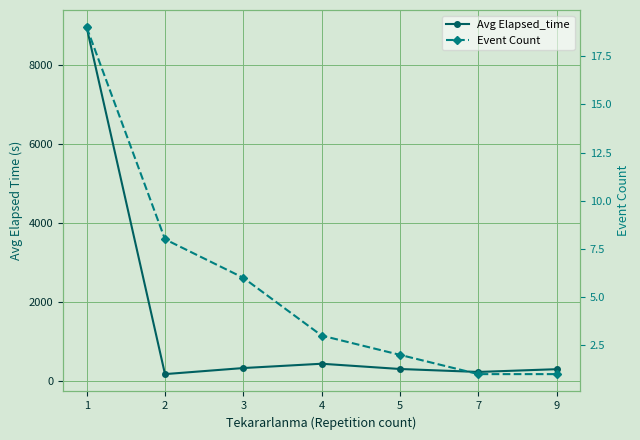

Reading left to right, extract all data points from this chart.

Avg Elapsed_time: 1=8963.7	2=165.0	3=319.2	4=428.3	5=295.0	7=220.0	9=290.0
Event Count: 1=19.0	2=8.0	3=6.0	4=3.0	5=2.0	7=1.0	9=1.0